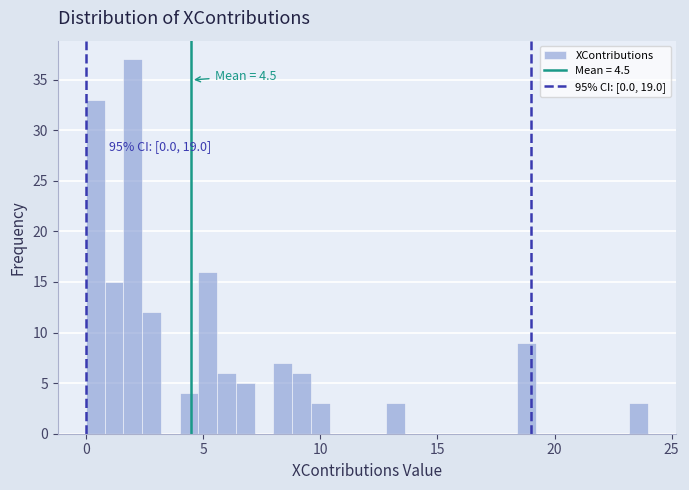

Around what value on the x-axis is the tallest bar? Give the approximate position of its centre, as read against the axis.

2.0